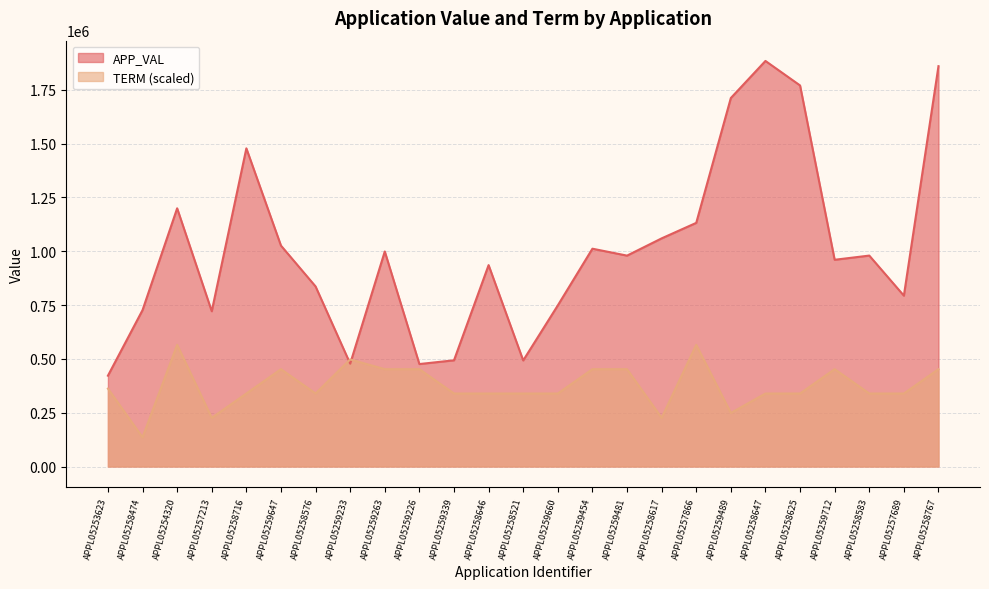

How many lines are shown in the chart?

2